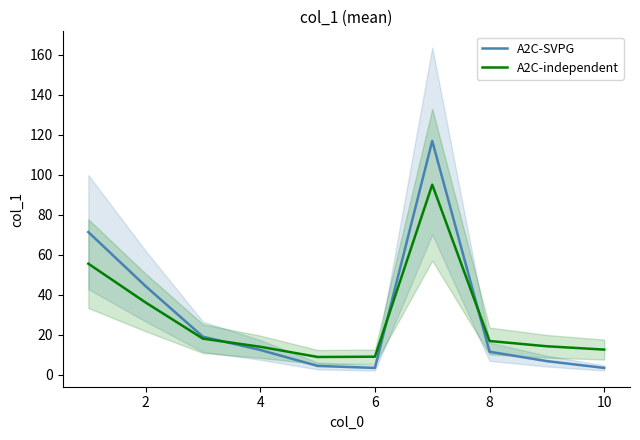

The A2C-independent series shows 8.9 at 6. True or false?

True